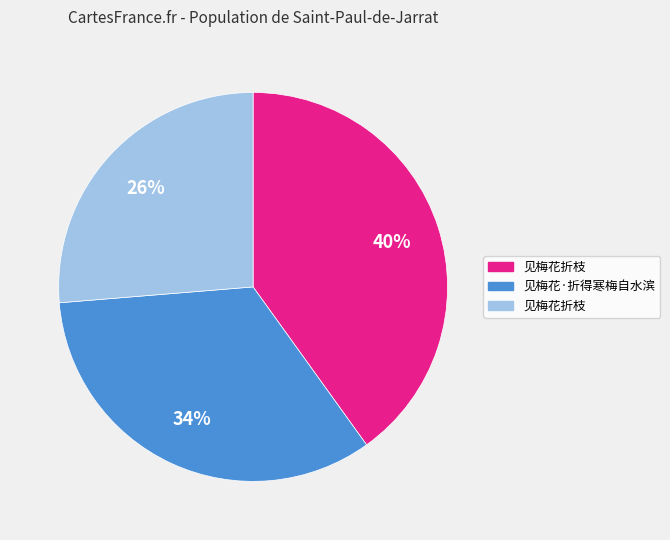

Is there a majority slice in this chart?

No